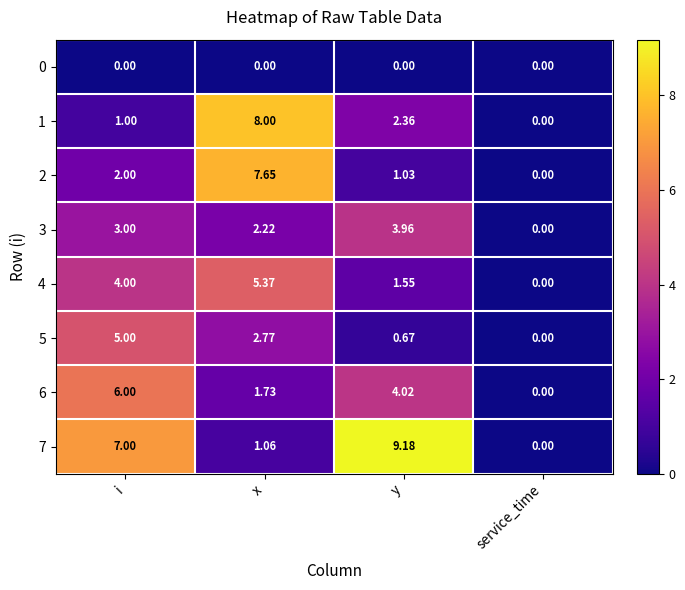

At which category is the sum across all series the highest?

x